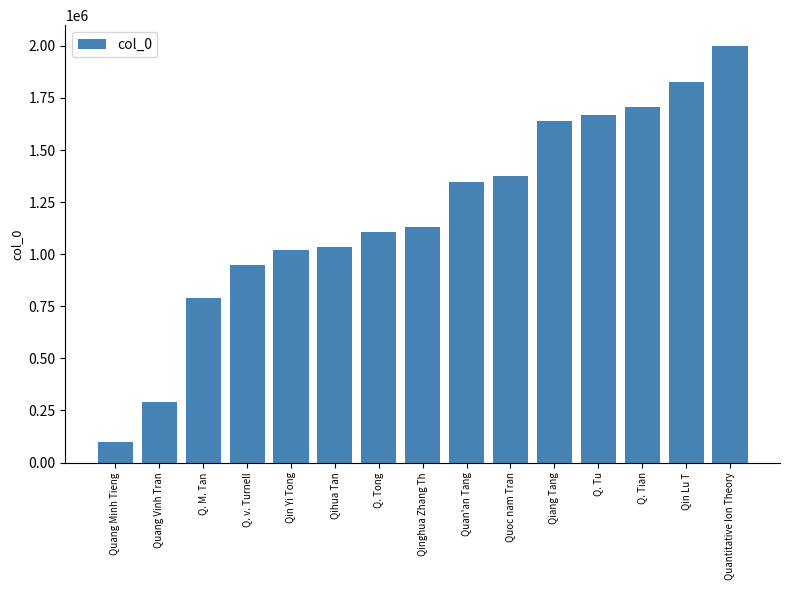

True or false: the data shows 97418 at Quang Minh Tieng.

True